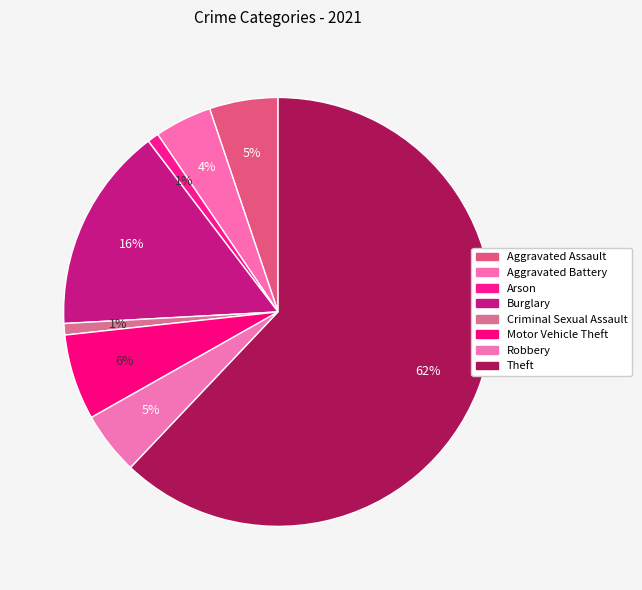

How many segments does this pie chart have?

8